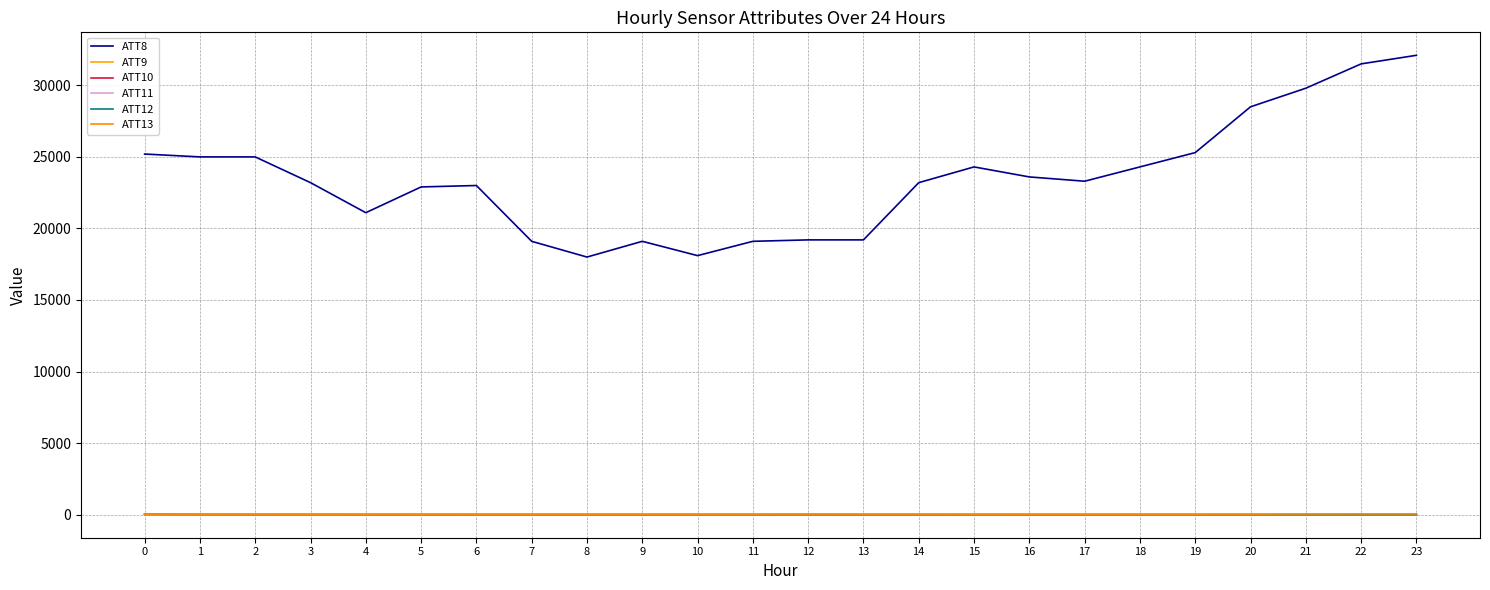

What is the minimum value for ATT12?

3.9